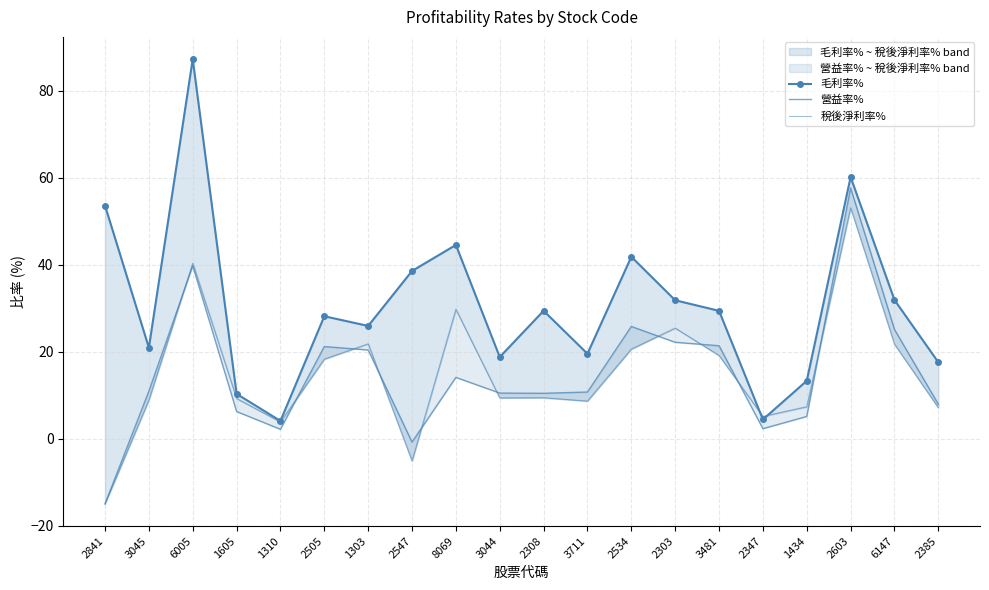

Reading left to right, extract all data points from this chart.

毛利率%: 53.6	20.9	87.2	10.3	4.1	28.1	25.9	38.5	44.5	18.8	29.4	19.5	41.8	31.8	29.4	4.4	13.3	60.1	31.9	17.6
營益率%: -15.0	10.9	39.7	6.2	2.1	21.2	20.4	-0.8	14.1	10.5	10.4	10.7	25.8	22.1	21.4	2.3	5.1	57.6	25.1	7.9
稅後淨利率%: -15.0	8.8	40.3	9.2	3.8	18.3	21.8	-5.1	29.7	9.4	9.4	8.6	20.6	25.4	19.1	5.1	7.3	53.1	21.7	7.1